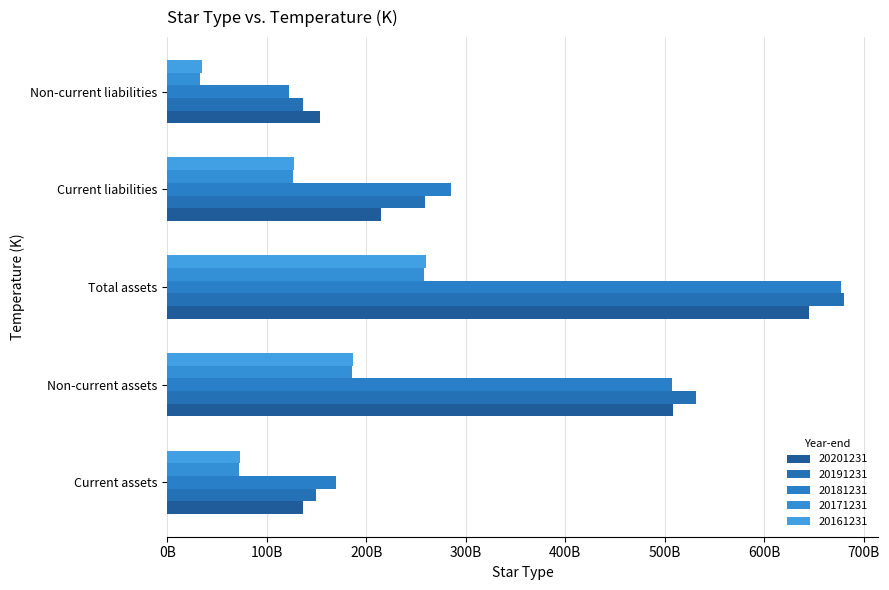

How many bars are there in each group?

5